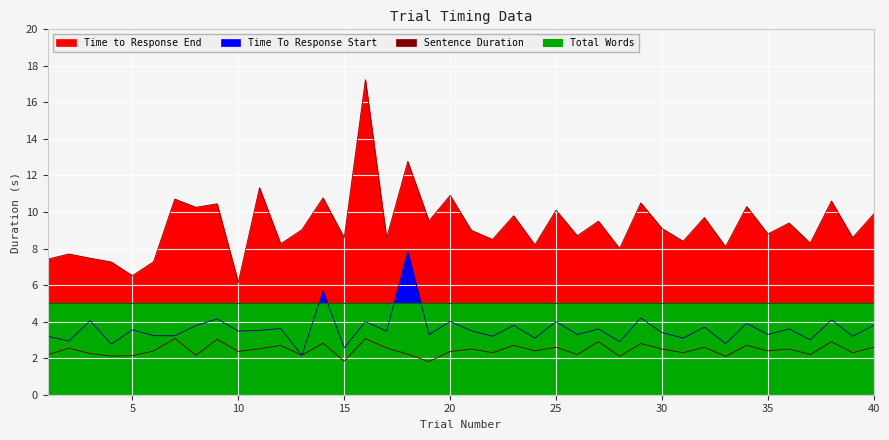

Between 5 and 24, which series saw the biggest shift?

Time to Response End